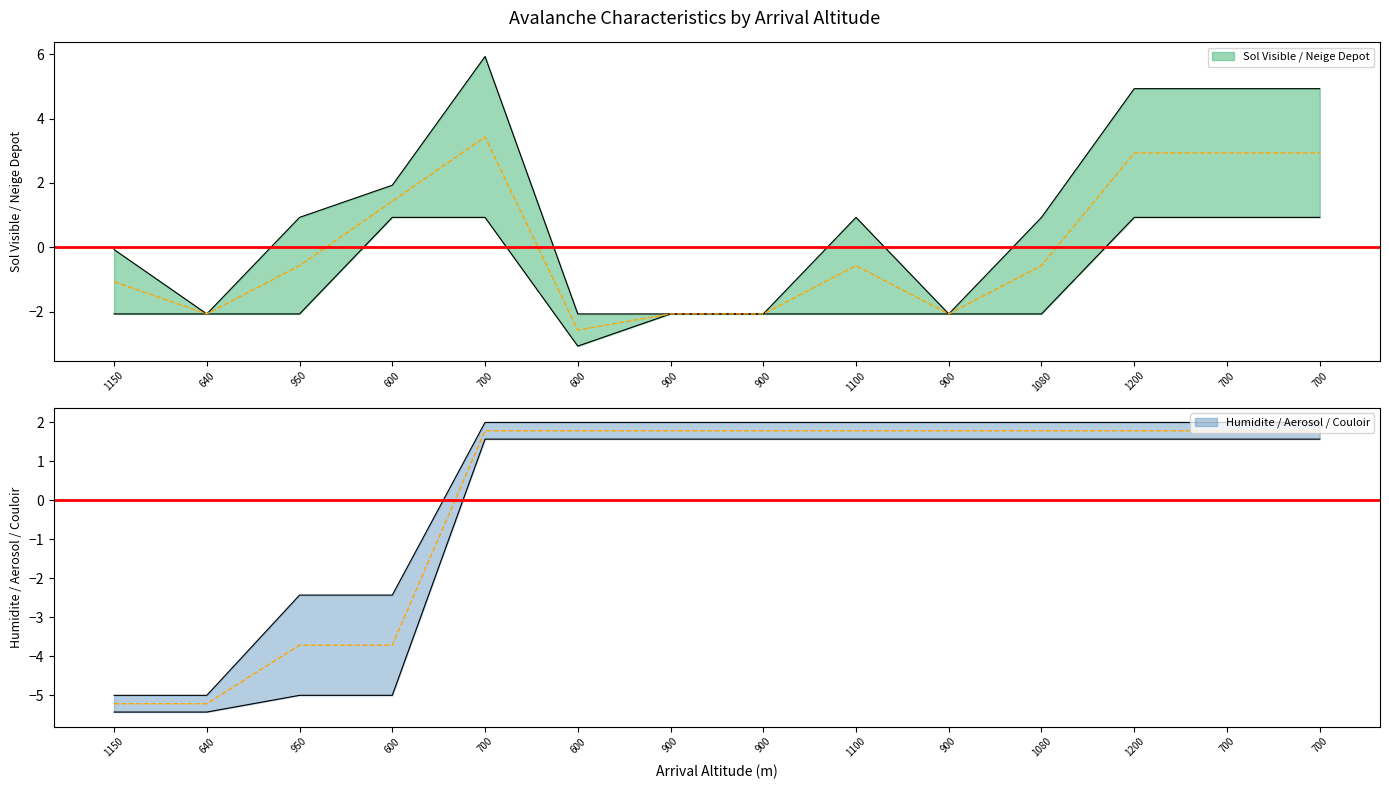

How many negative values does the C - humidite depart series have?

4